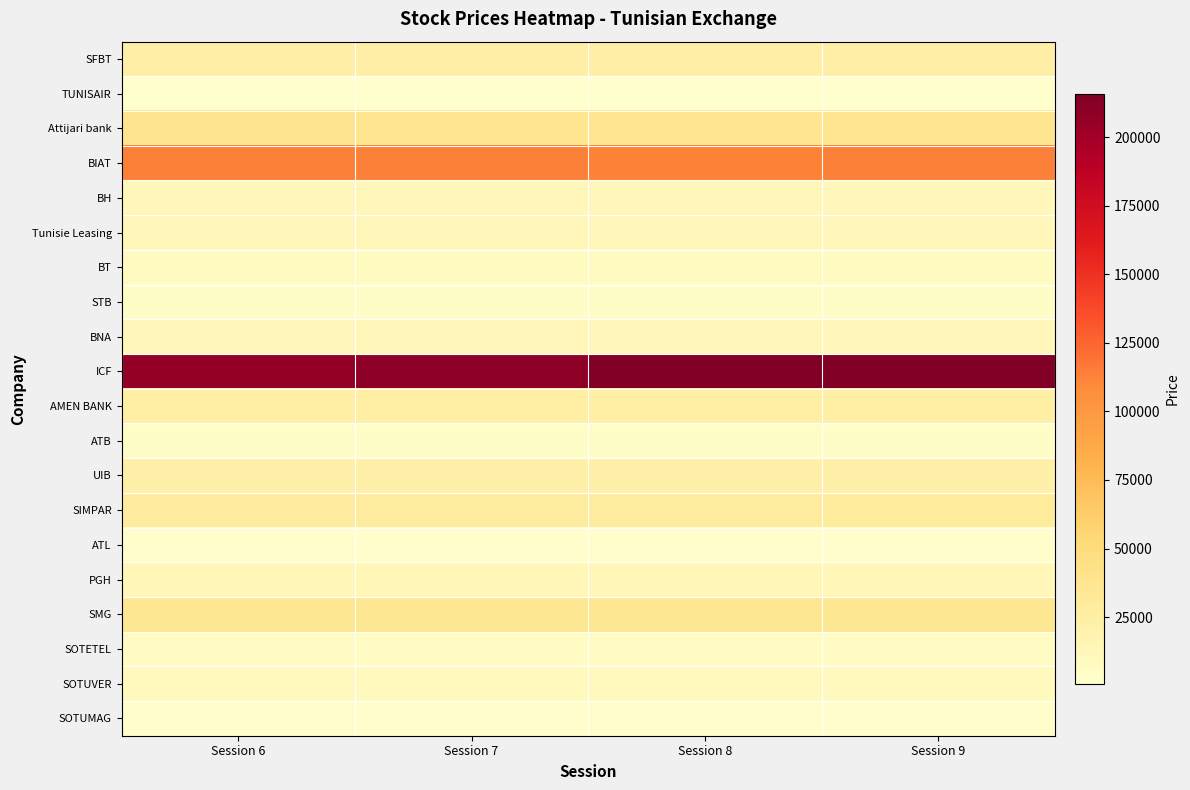

Rank the series by their maximum value, from lowest to highest.

TUNISAIR, ATL, SOTUMAG, STB, ATB, SOTETEL, BT, SOTUVER, Tunisie Leasing, BH, BNA, PGH, UIB, SFBT, AMEN BANK, SIMPAR, SMG, Attijari bank, BIAT, ICF